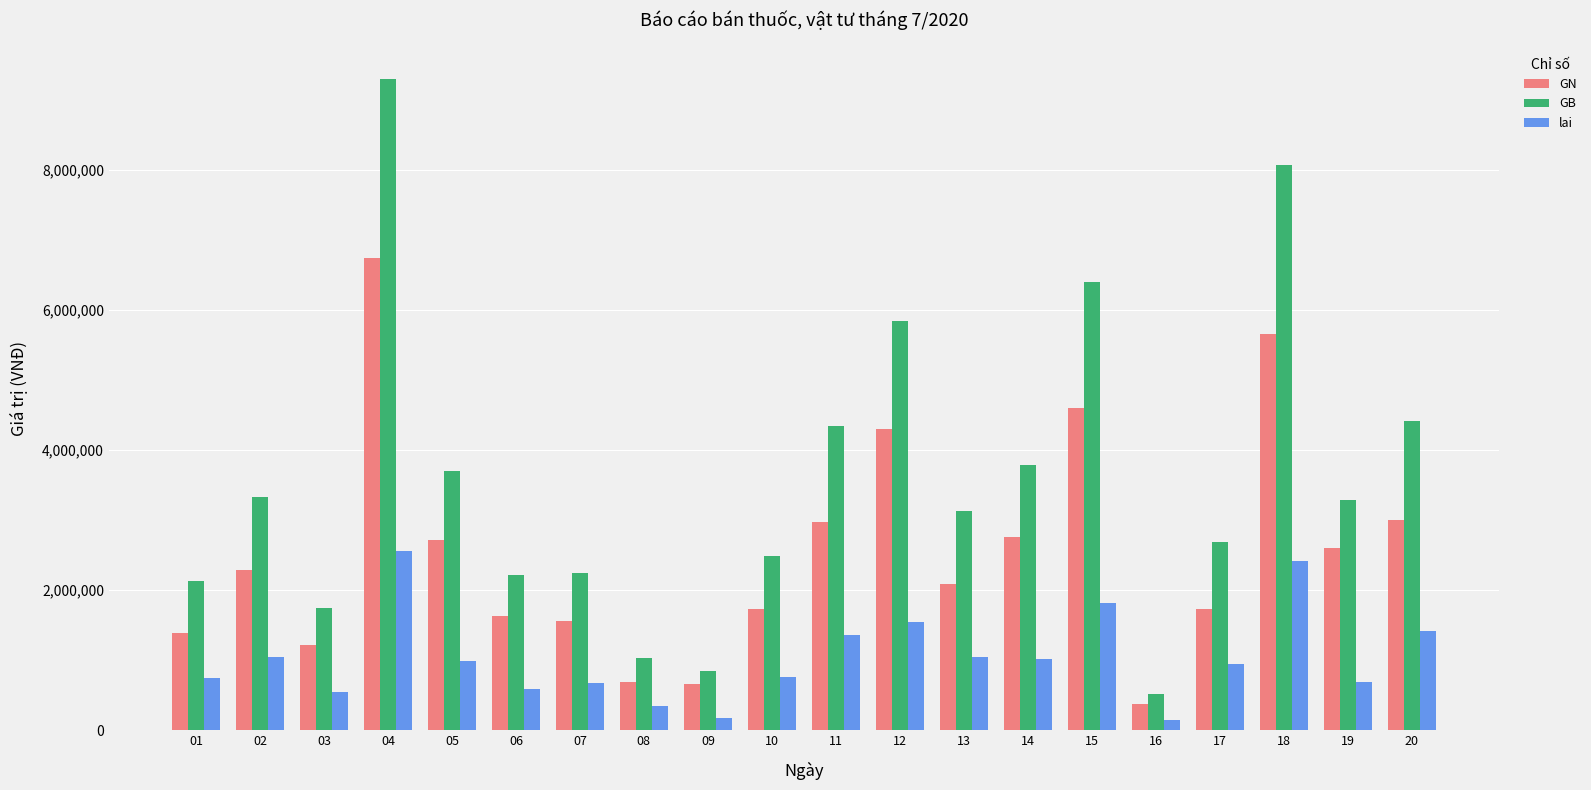

At 10, list the series in order from largest to smallest.

GB, GN, lai